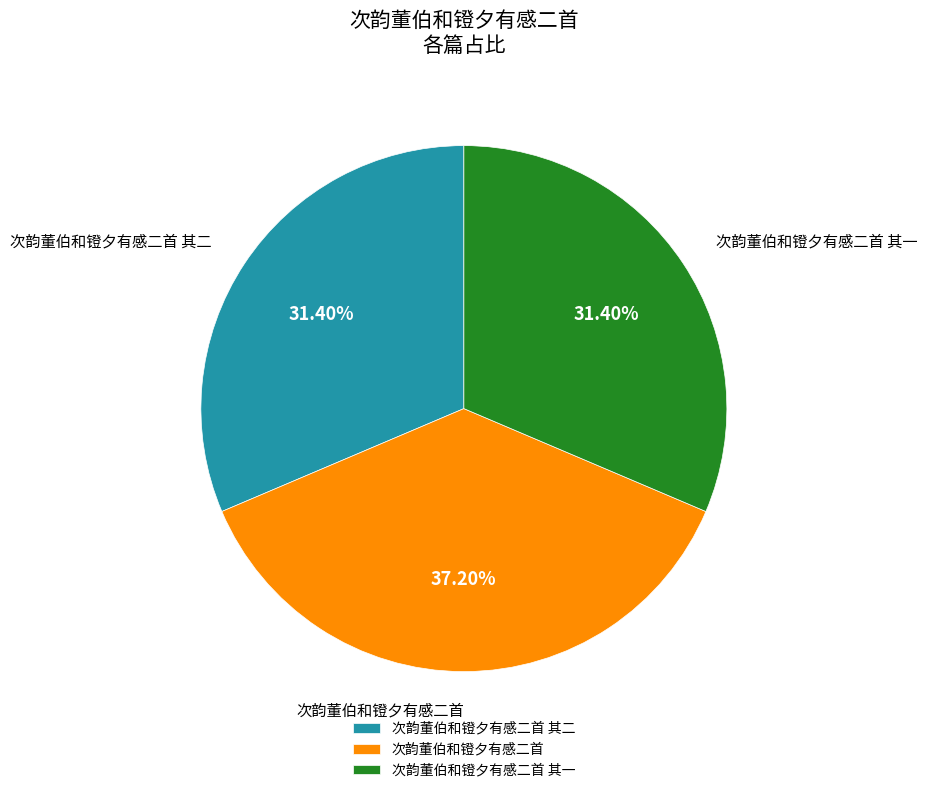

Approximately how many times larger is the value at 次韵董伯和镫夕有感二首 其二 compared to 次韵董伯和镫夕有感二首 其一?

1.0